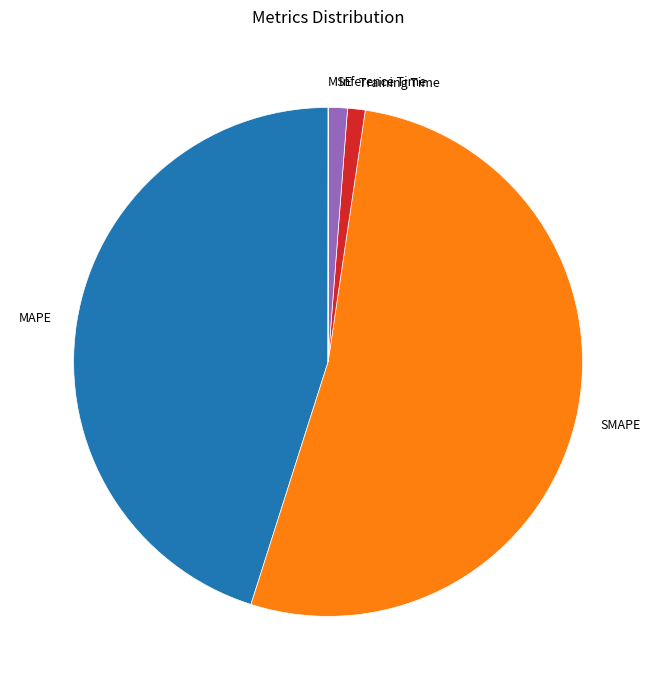

Does SMAPE account for over 50% of the chart?

Yes